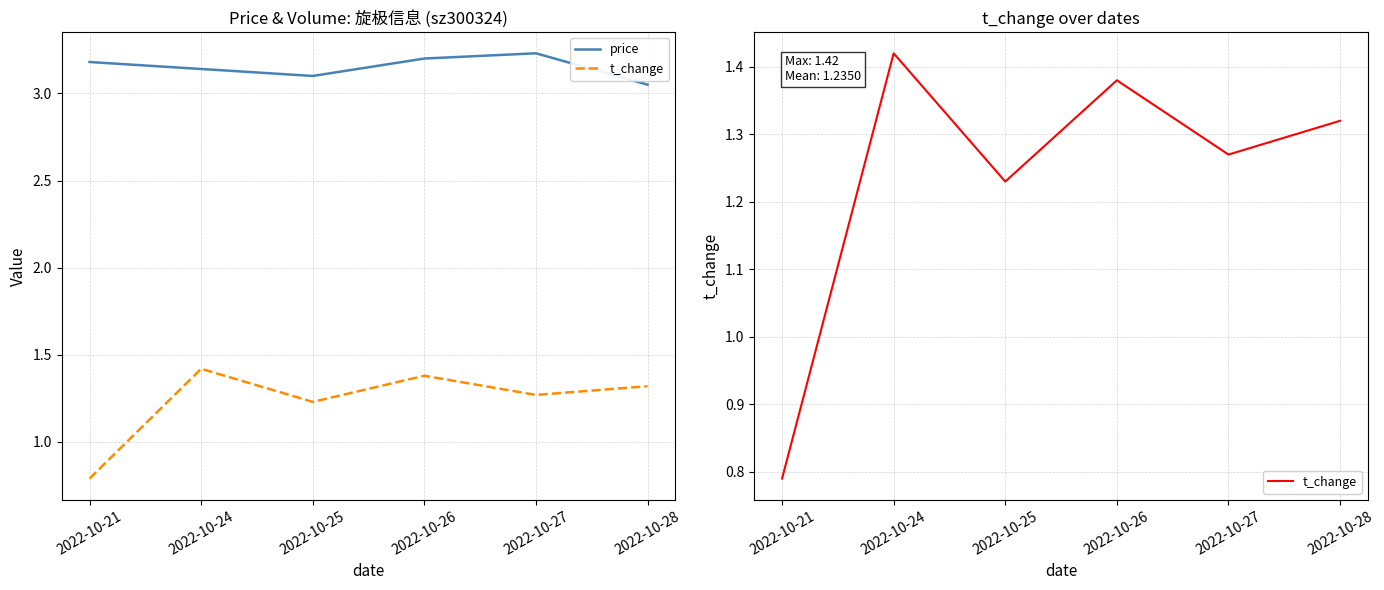

Between 2022-10-28 and 2022-10-25, which is larger?

2022-10-25